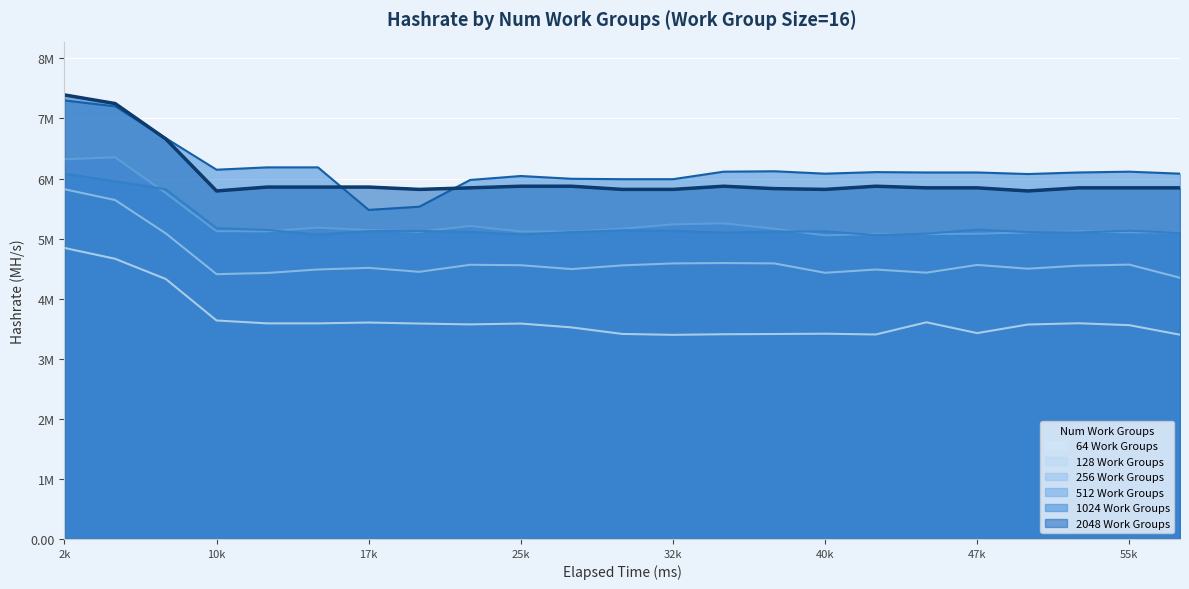

Which series ends up on top after the final intersection of 512 Work Groups and 256 Work Groups?

256 Work Groups